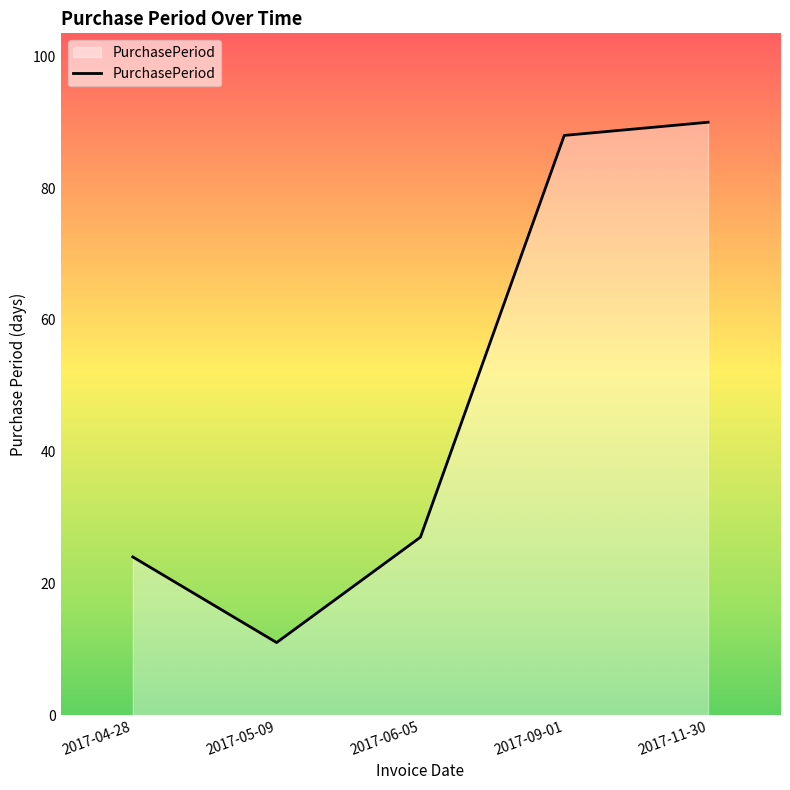

Reading left to right, list all the values displayed in this chart.

24	11	27	88	90